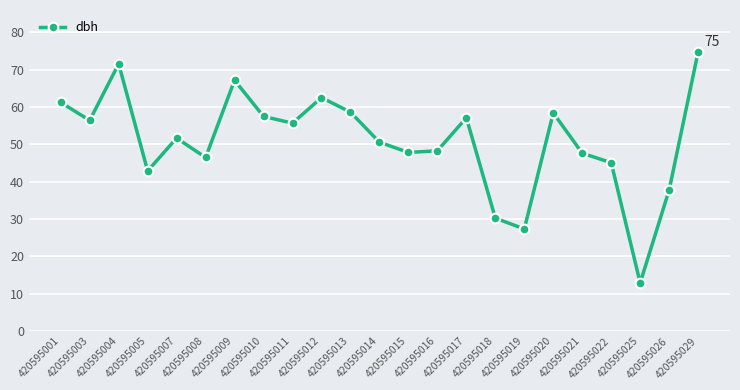

What is the difference between the second highest and minimum values?

58.7